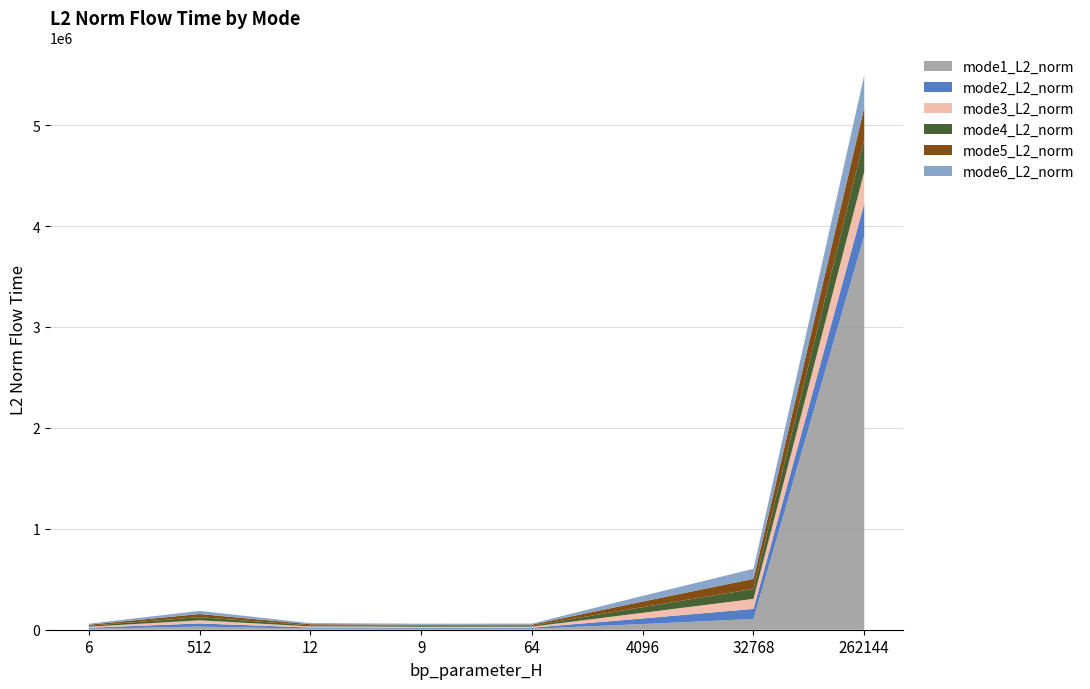

Reading left to right, extract all data points from this chart.

mode1_L2_norm: 6=9933.7	512=31126.0	12=10930.7	9=9961.0	64=10171.1	4096=55878.1	32768=106873.0	262144=3904478.1
mode2_L2_norm: 6=9933.7	512=31117.1	12=10922.0	9=9960.7	64=10169.6	4096=55878.1	32768=99364.4	262144=318014.6
mode3_L2_norm: 6=9933.7	512=31117.1	12=10922.0	9=9960.7	64=10166.4	4096=55878.1	32768=99364.4	262144=318014.6
mode4_L2_norm: 6=9933.7	512=31117.1	12=10922.0	9=9960.7	64=10166.4	4096=55878.1	32768=99364.4	262144=318014.6
mode5_L2_norm: 6=9933.7	512=31117.1	12=10925.7	9=9960.7	64=10166.4	4096=55878.1	32768=99364.4	262144=318014.6
mode6_L2_norm: 6=9933.7	512=31117.1	12=10922.0	9=9960.7	64=10166.4	4096=55878.1	32768=99364.4	262144=318014.6